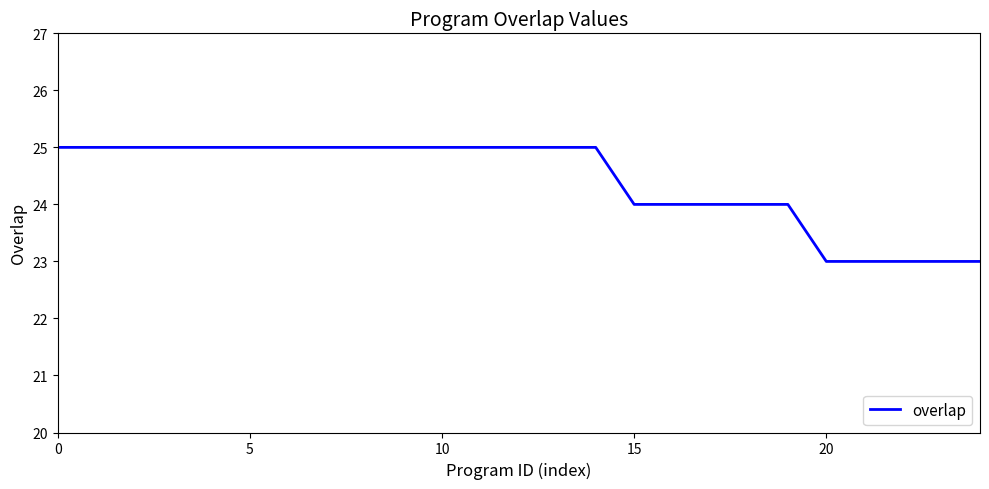

What is the greatest value displayed?

25